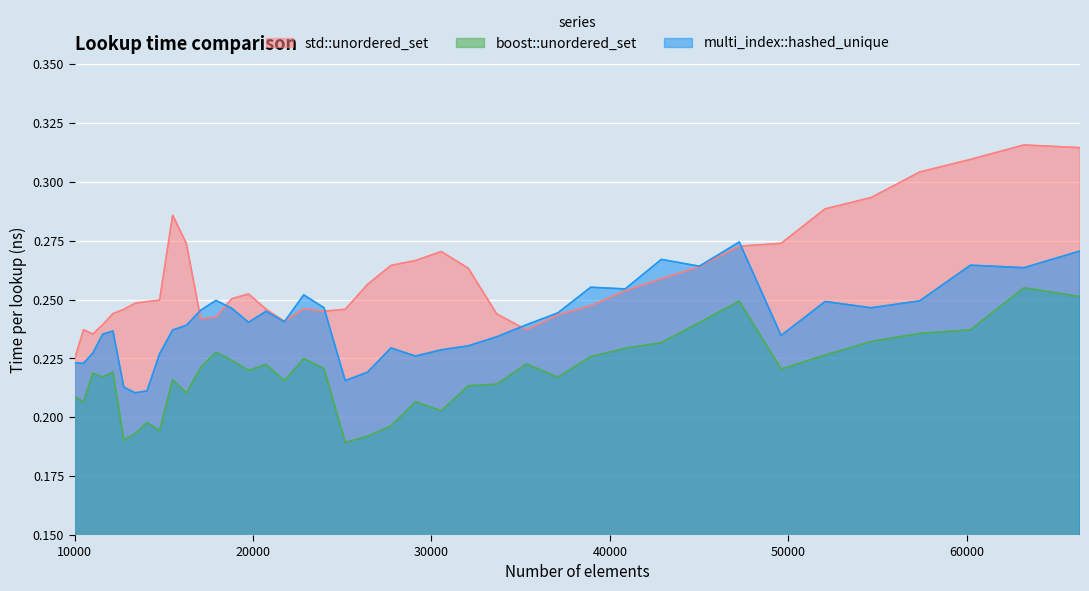

How many interior local valleys does the multi_index::hashed_unique series have?

11